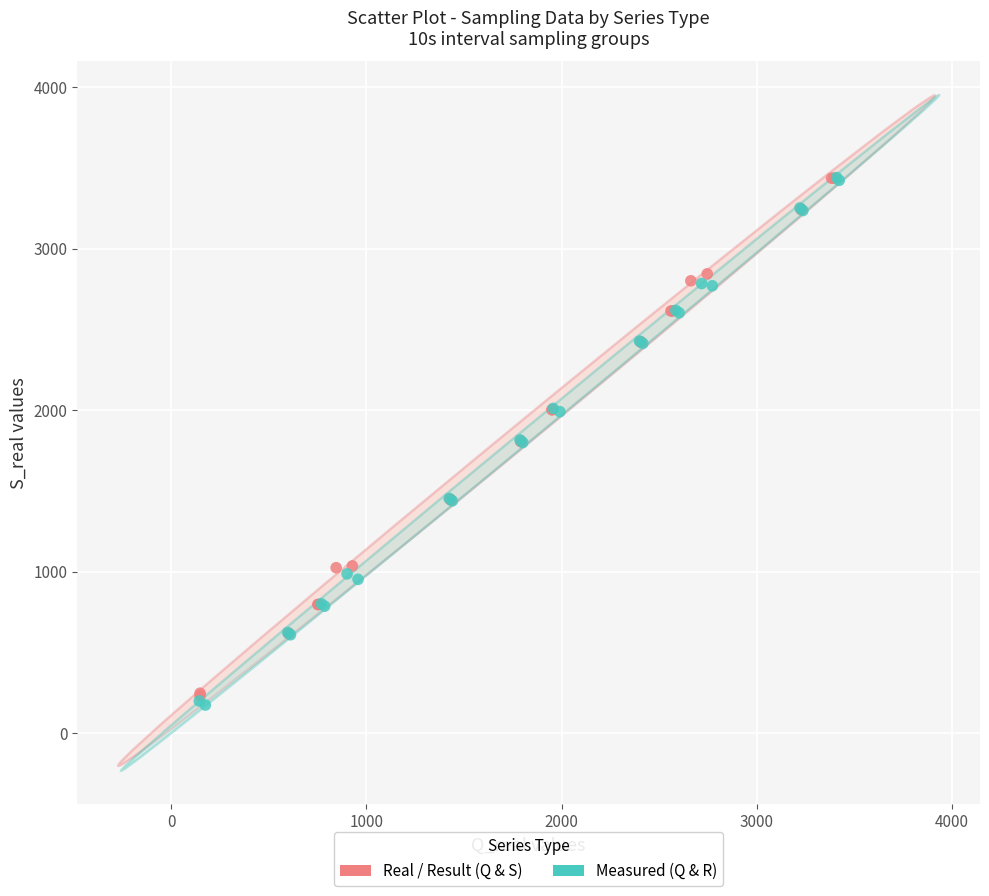

Which series has the widest spread of Y values?

Measured (Q & R)